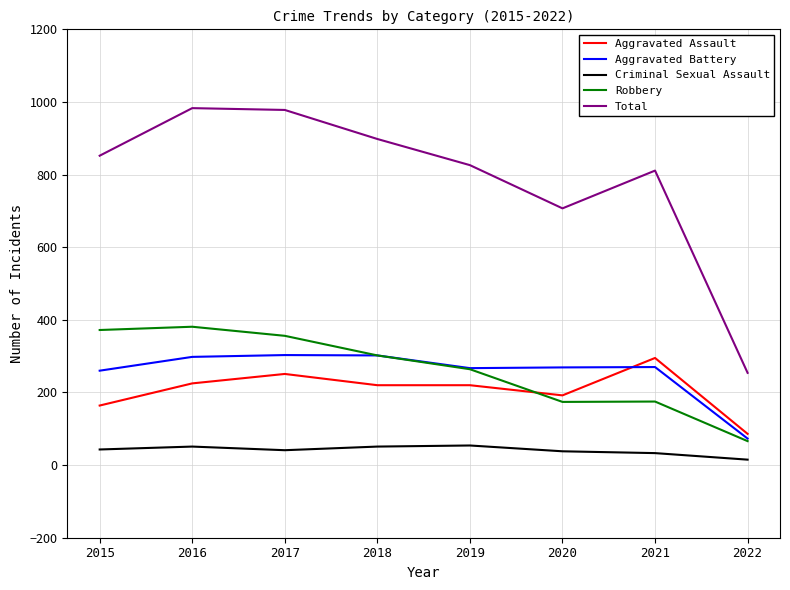

What is the minimum value shown in the chart?

15